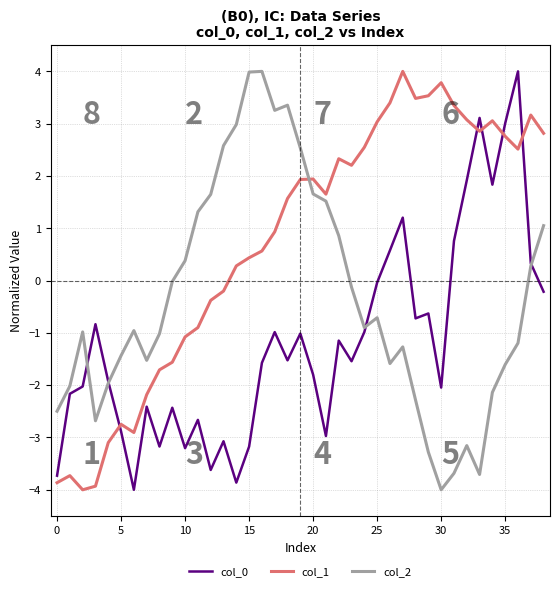

What is the smallest value displayed?

-4.0